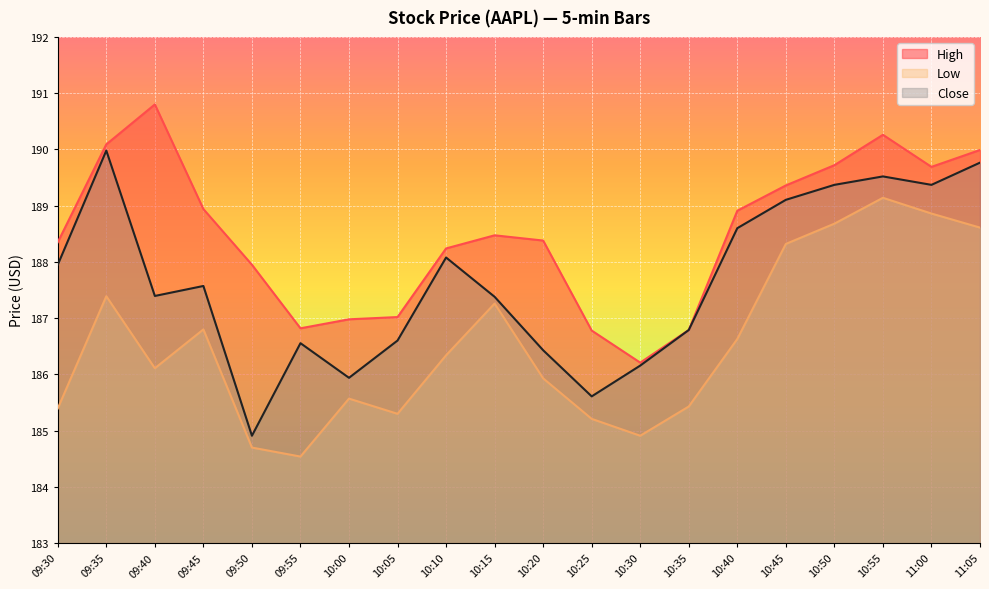

How many lines are shown in the chart?

3